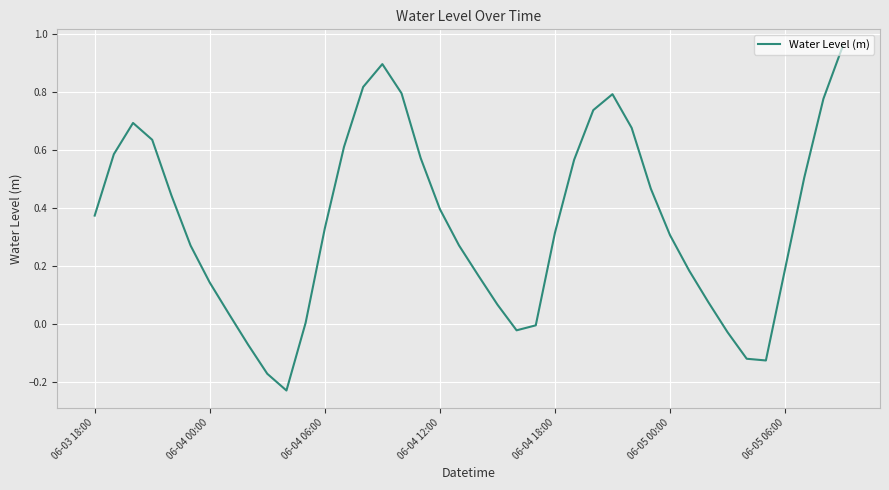

What is the difference between the maximum and minimum values?

1.2